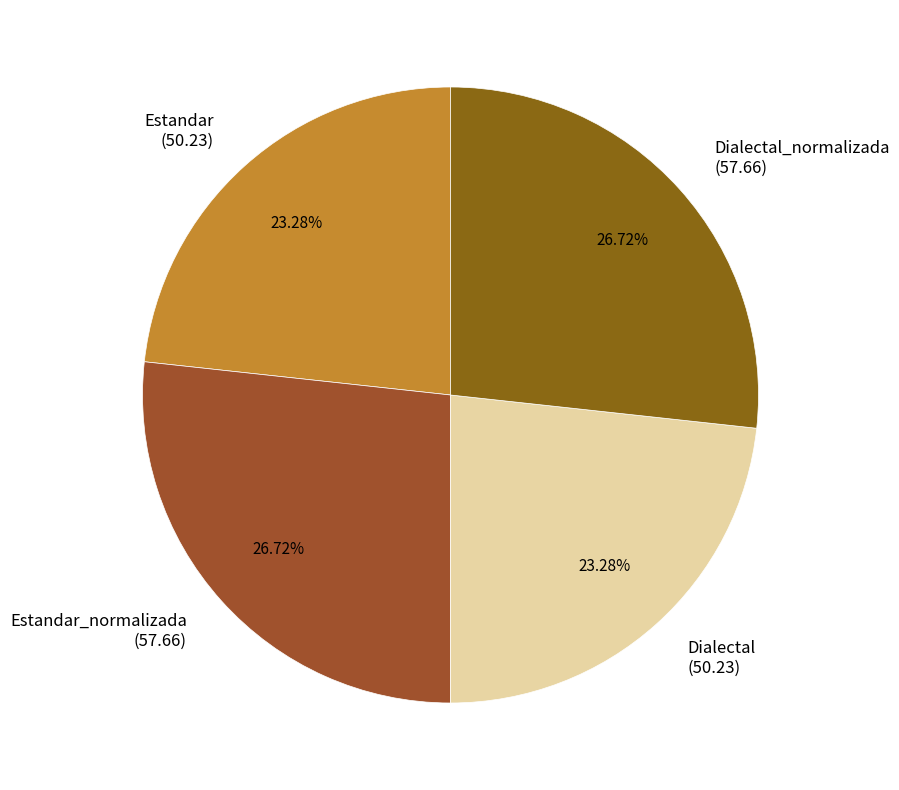

Is there a majority slice in this chart?

No